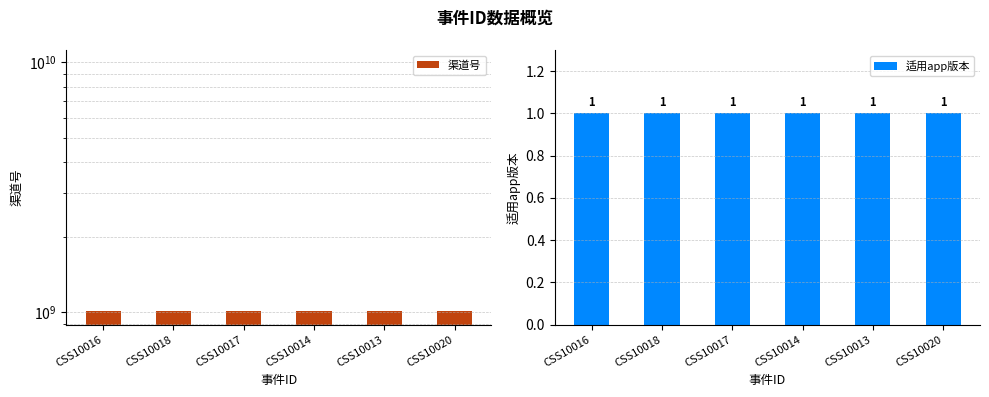

What position from the right is CSS10013?

2